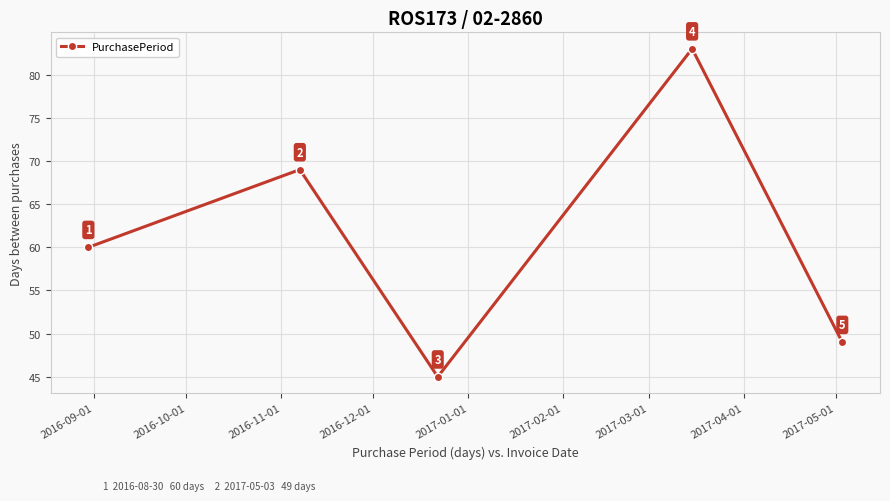

Count the values in the range 49 to 69.

3